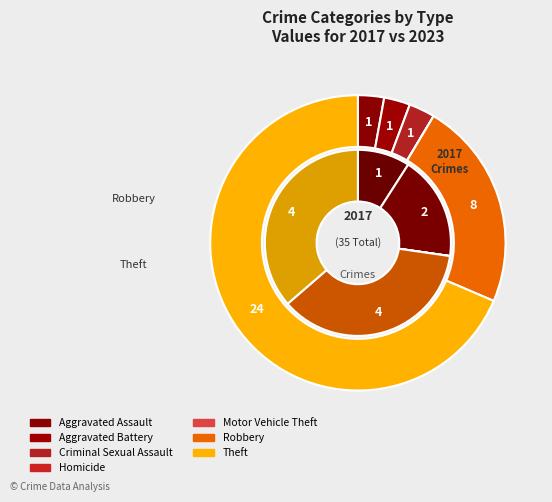

Between 5 and 2, which is larger?

5